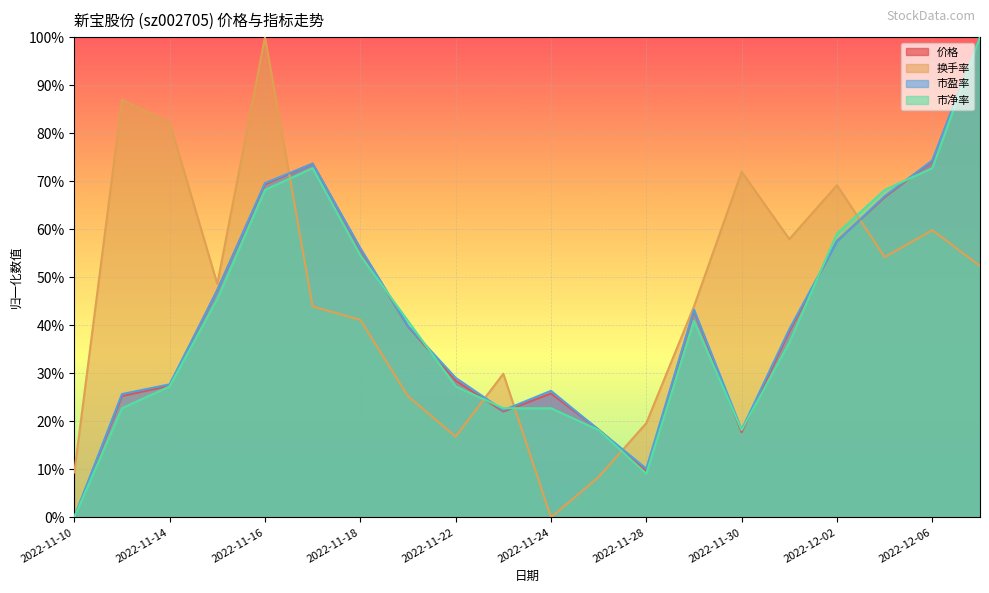

How many interior local peaks does the 市净率 series have?

2